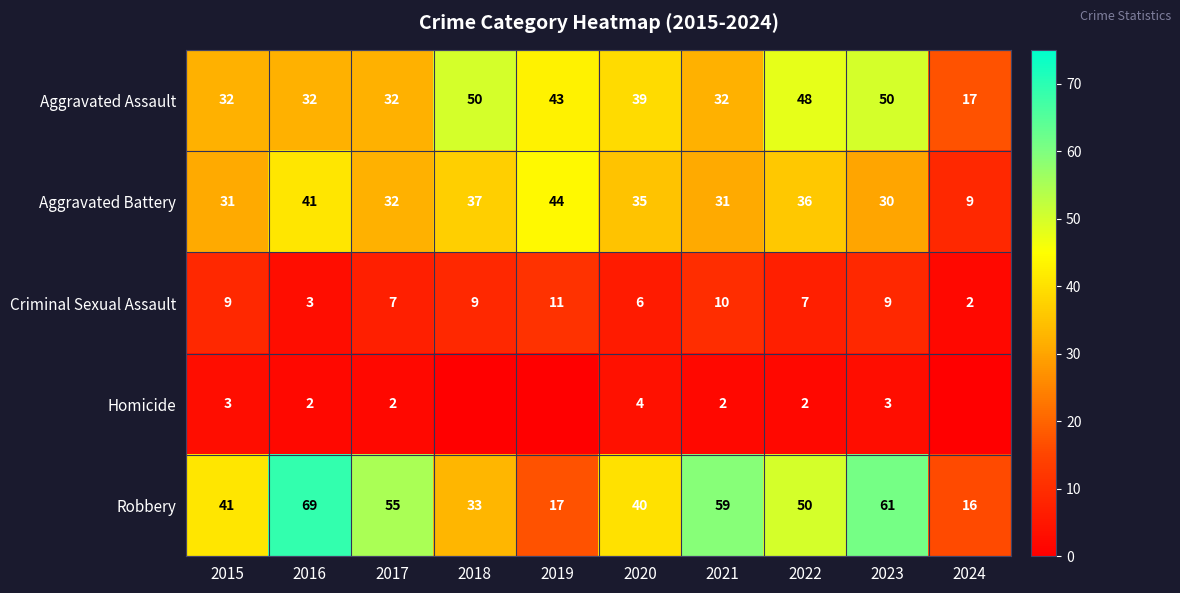

What is the maximum value for Aggravated Battery?

44